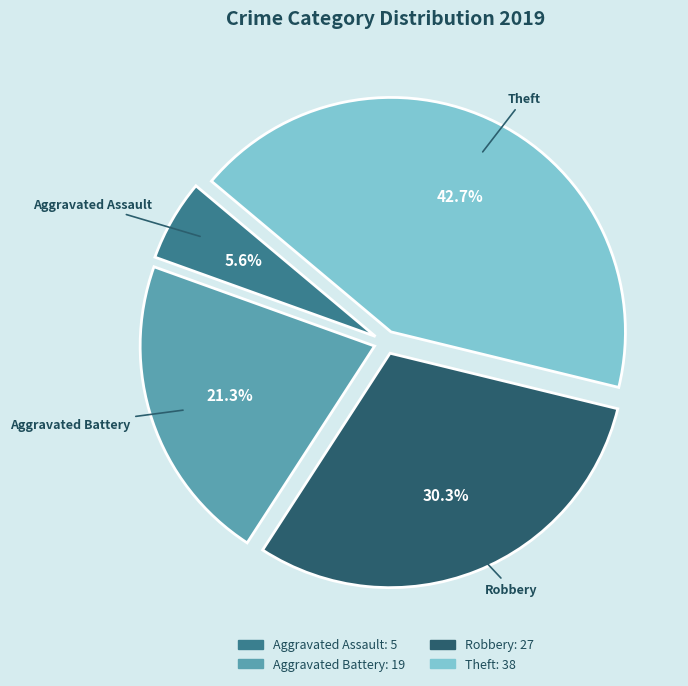

The Robbery slice represents 39% of the pie. True or false?

False